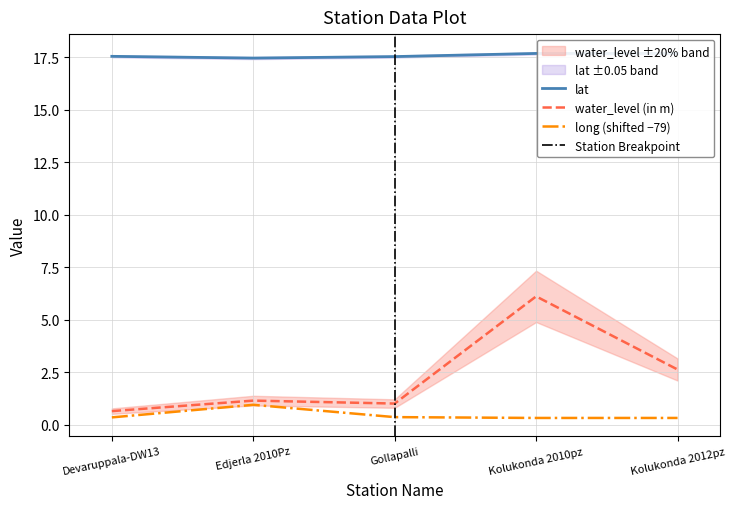

True or false: lat has a value of 4.6 at Kolukonda 2012pz.

False